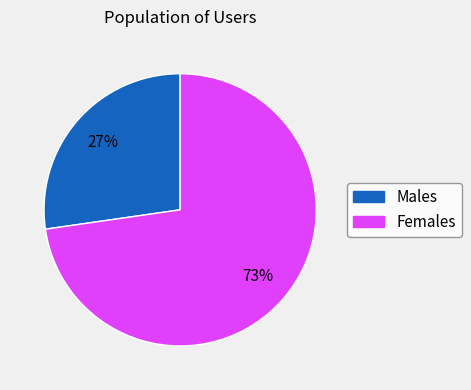

Is there any slice that represents more than half of the pie?

Yes